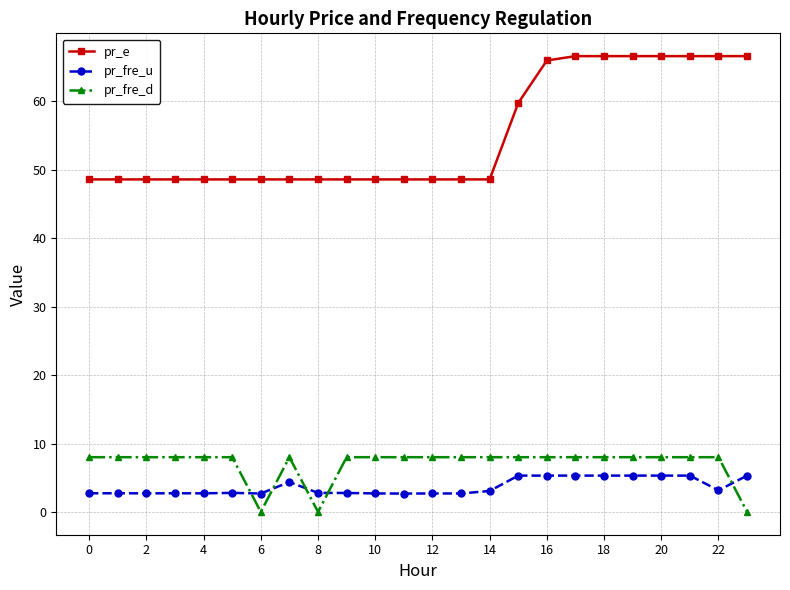

Which series has the largest range (max minus min)?

pr_e